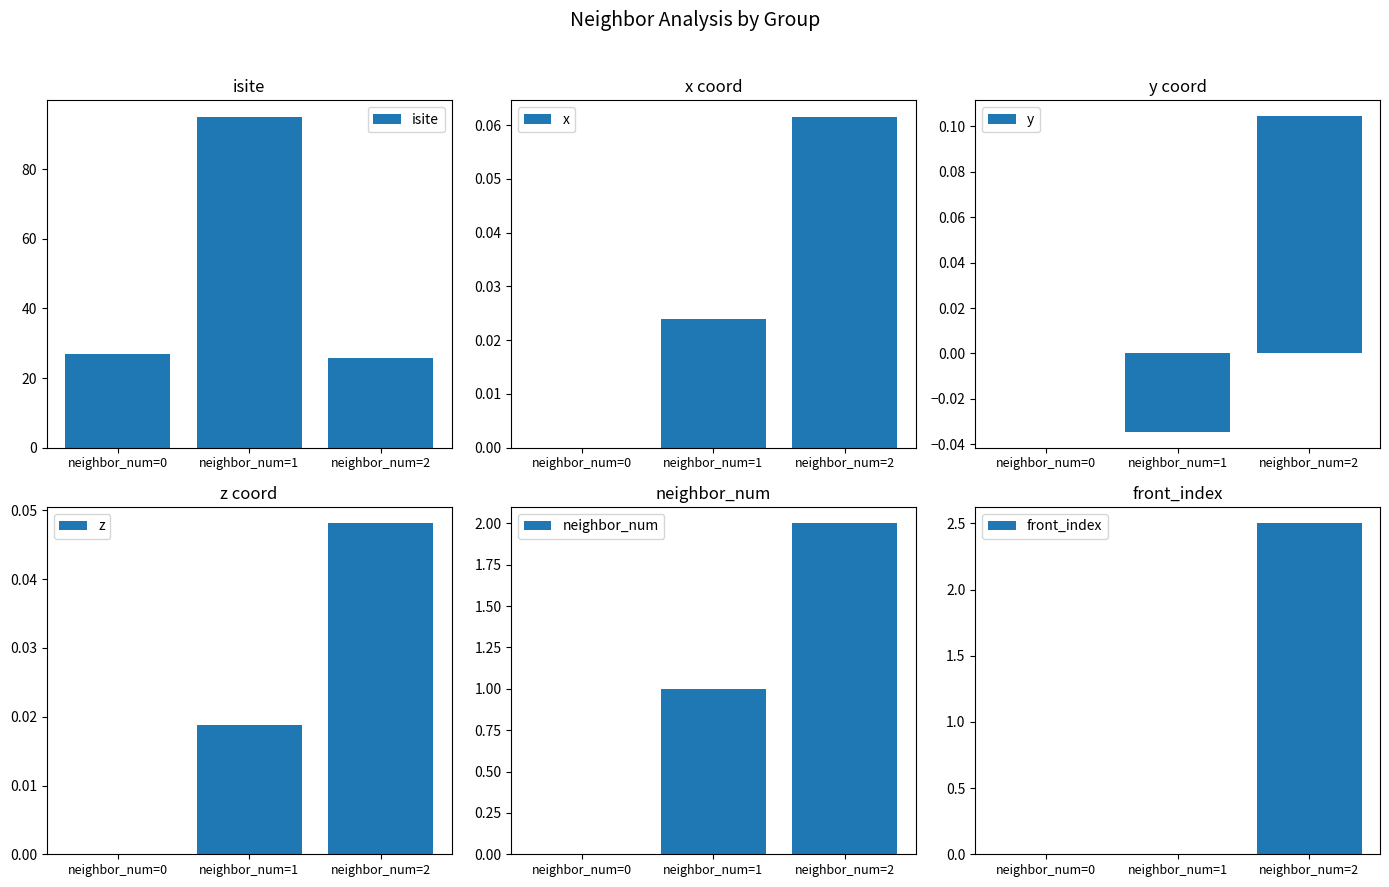

Is it true that x equals 0.0 at neighbor_num=0?

True